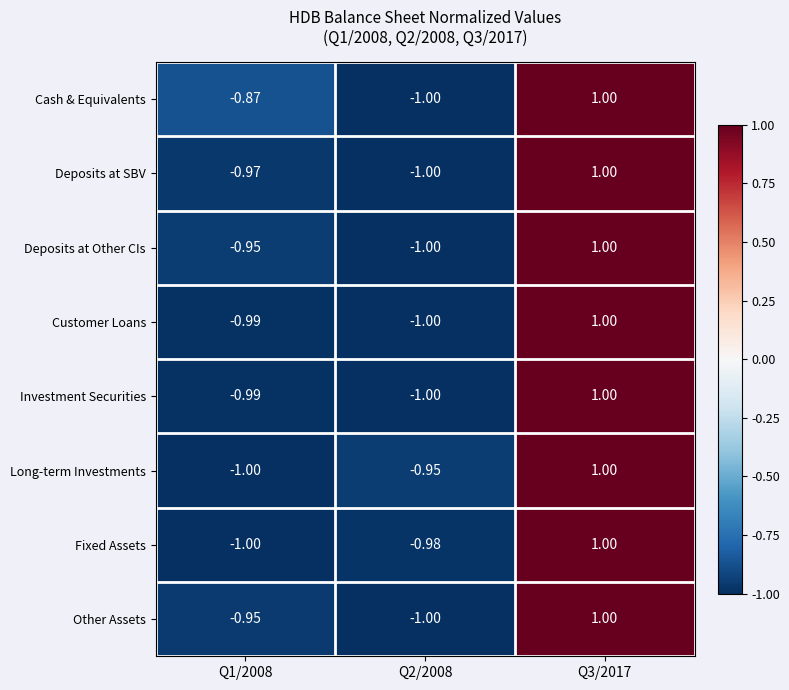

Which series has the largest total across all categories?

Cash & Equivalents